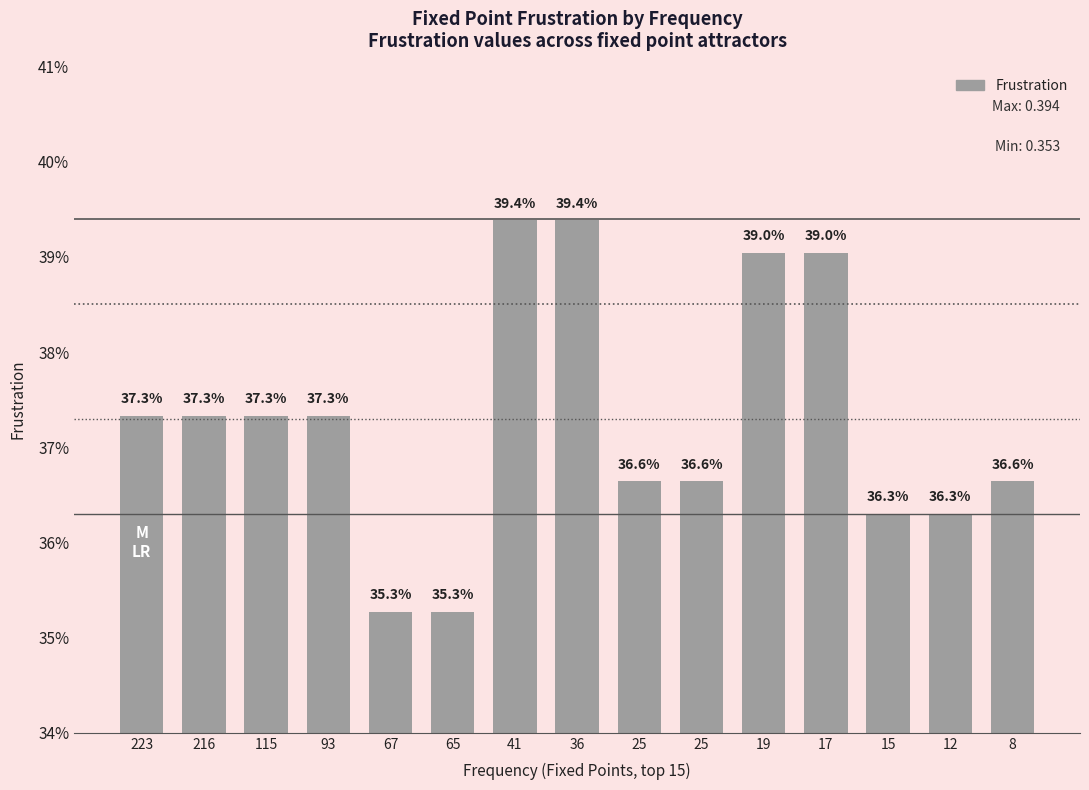

What is the maximum value shown in the chart?

0.4